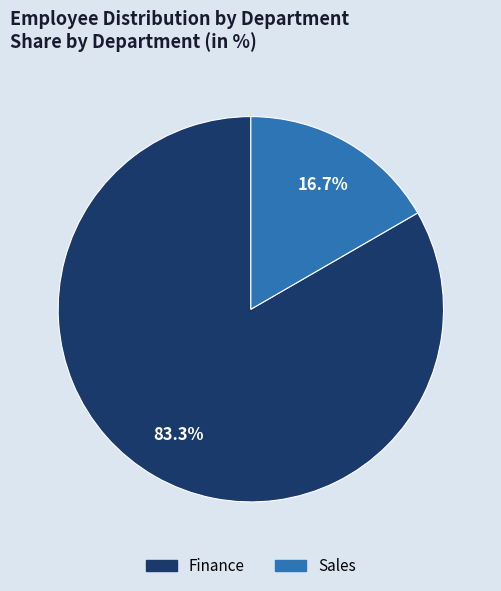

Which slice is the smallest?

Sales